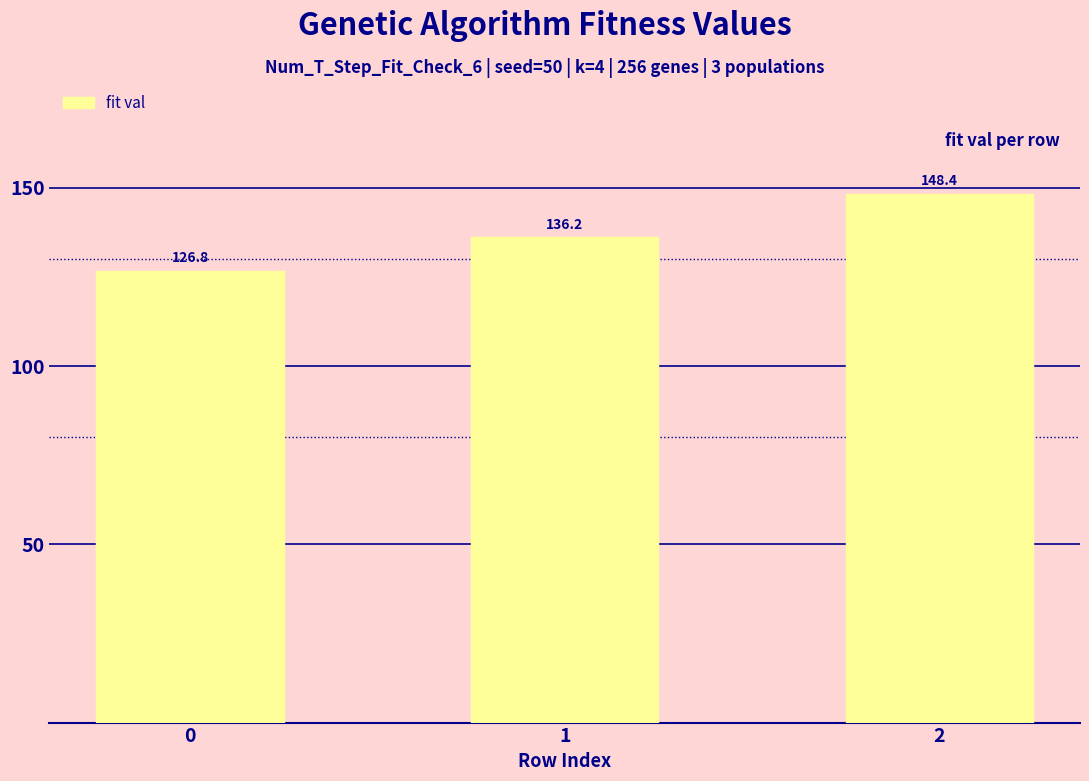

What is the sum of all values?

411.4